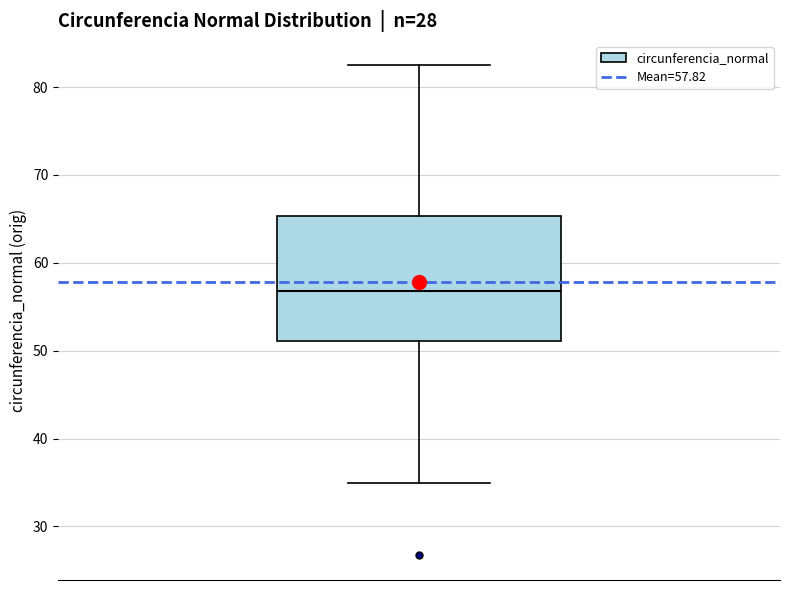

Read this box plot against the y-axis: the position of the median line, the range covered by the box, and the ends of both whiskers. The values are not printed on the chart, so give them approximately, as read against the axis.

median 57, box 51 to 65, whiskers 35 to 82